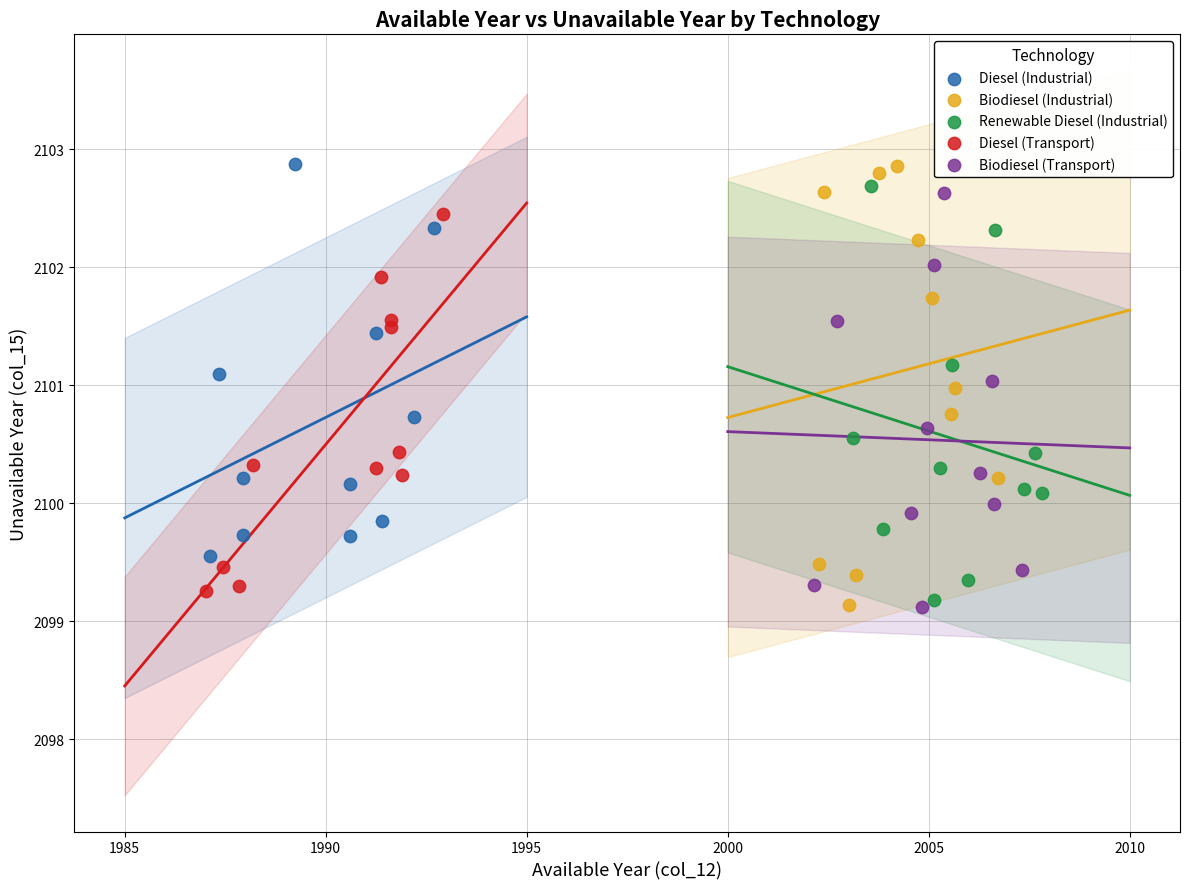

What are all the series names shown in the legend?

Diesel (Industrial), Biodiesel (Industrial), Renewable Diesel (Industrial), Diesel (Transport), Biodiesel (Transport)